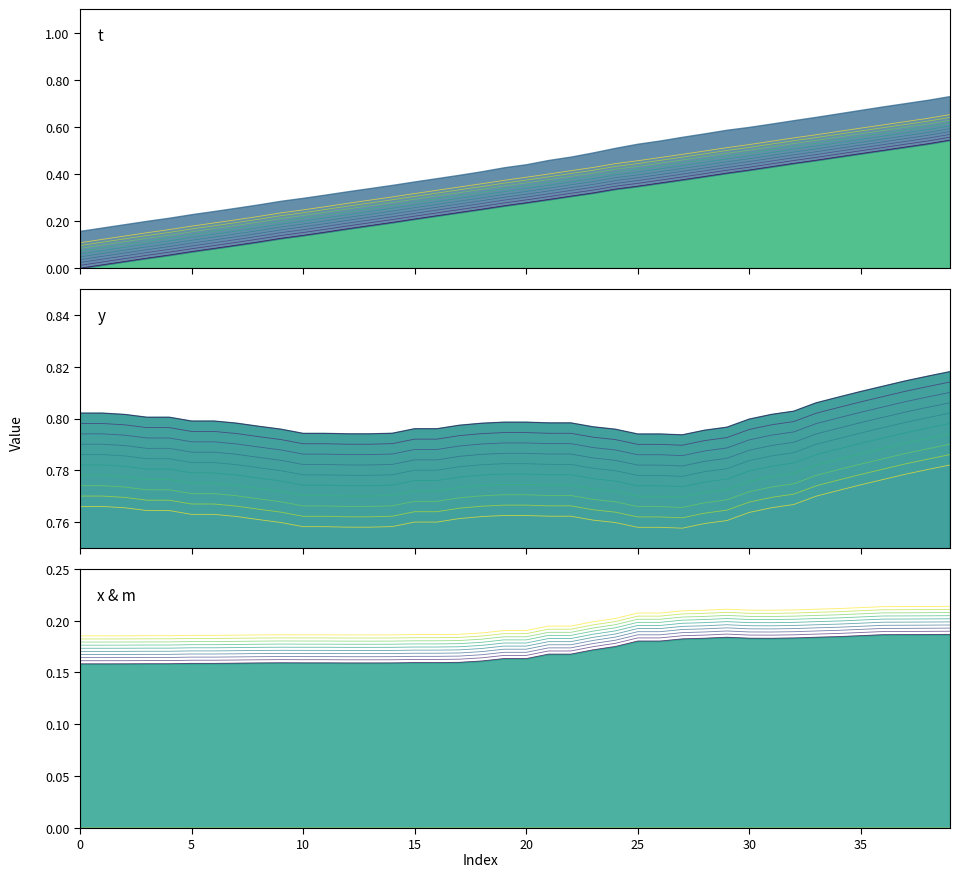

Rank the series at 17 from highest to lowest value.

y, t, x